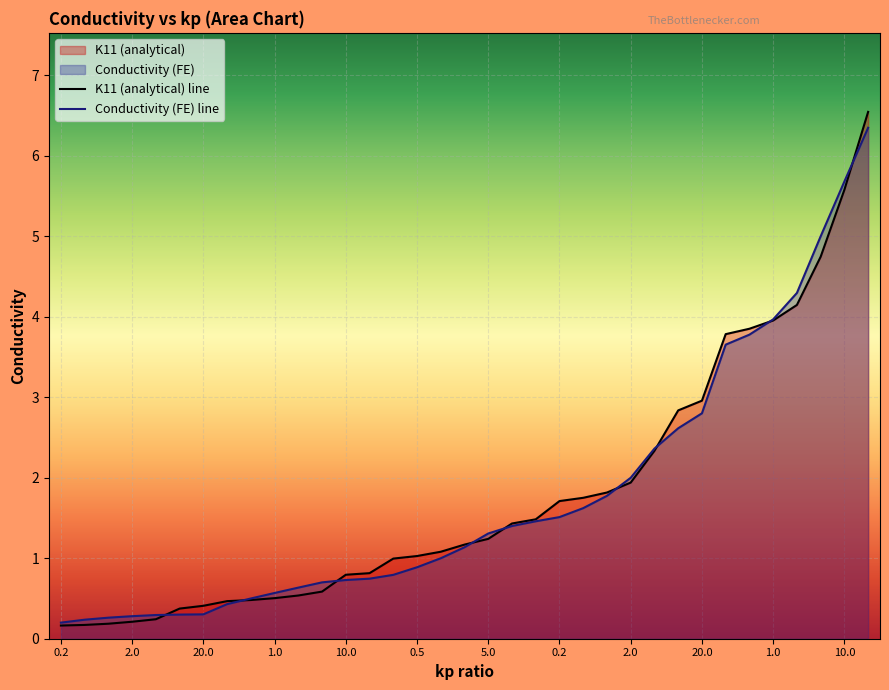

At how many categories does at least one series exceed 1?

20